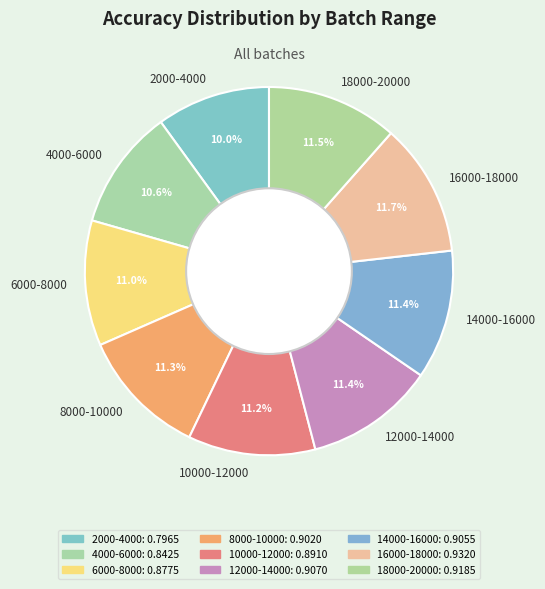

How many segments does this pie chart have?

9